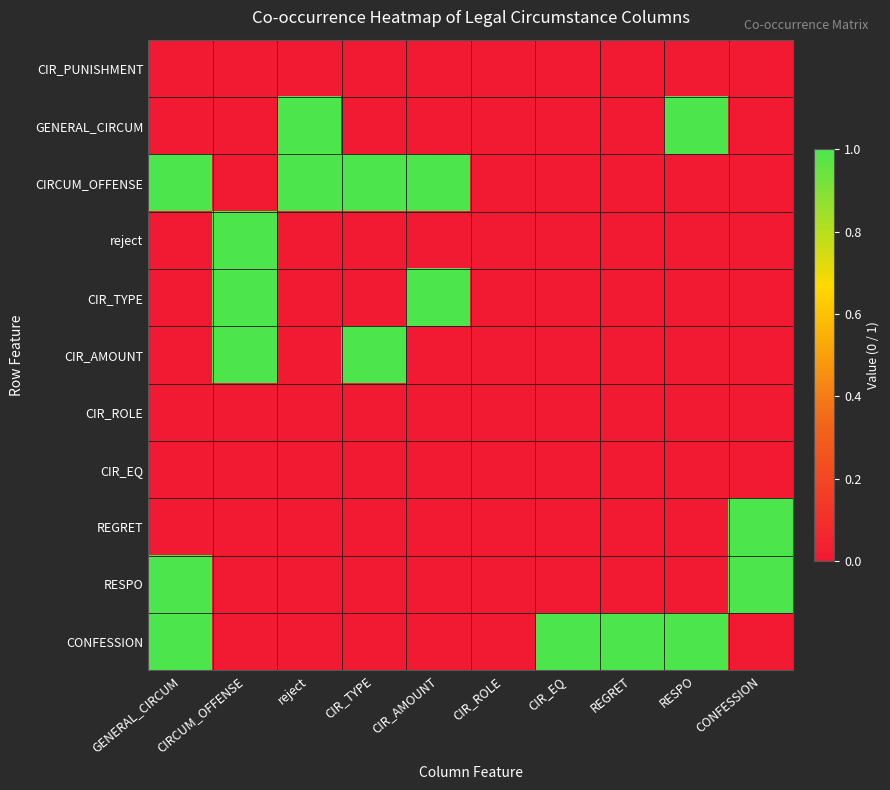

Which series has the largest total across all categories?

CIRCUM_OFFENSE